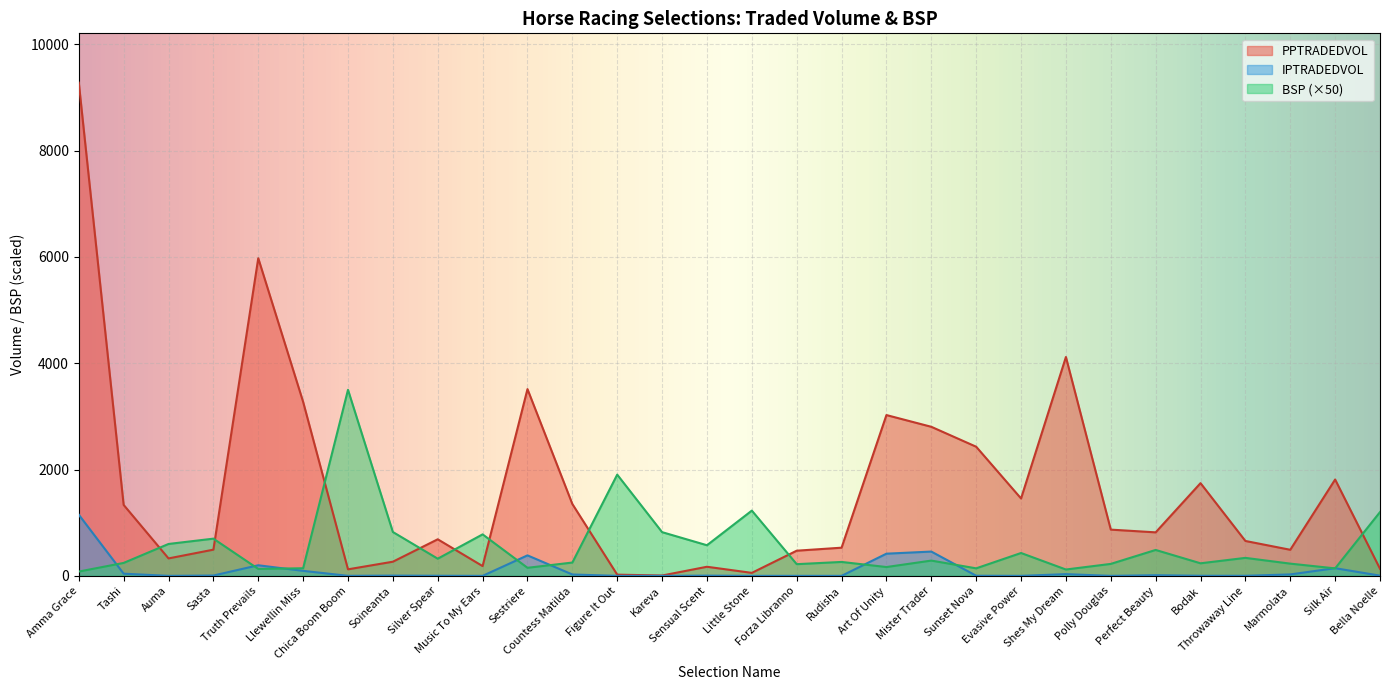

What is the difference between the BSP values at Figure It Out and Little Stone?

676.6